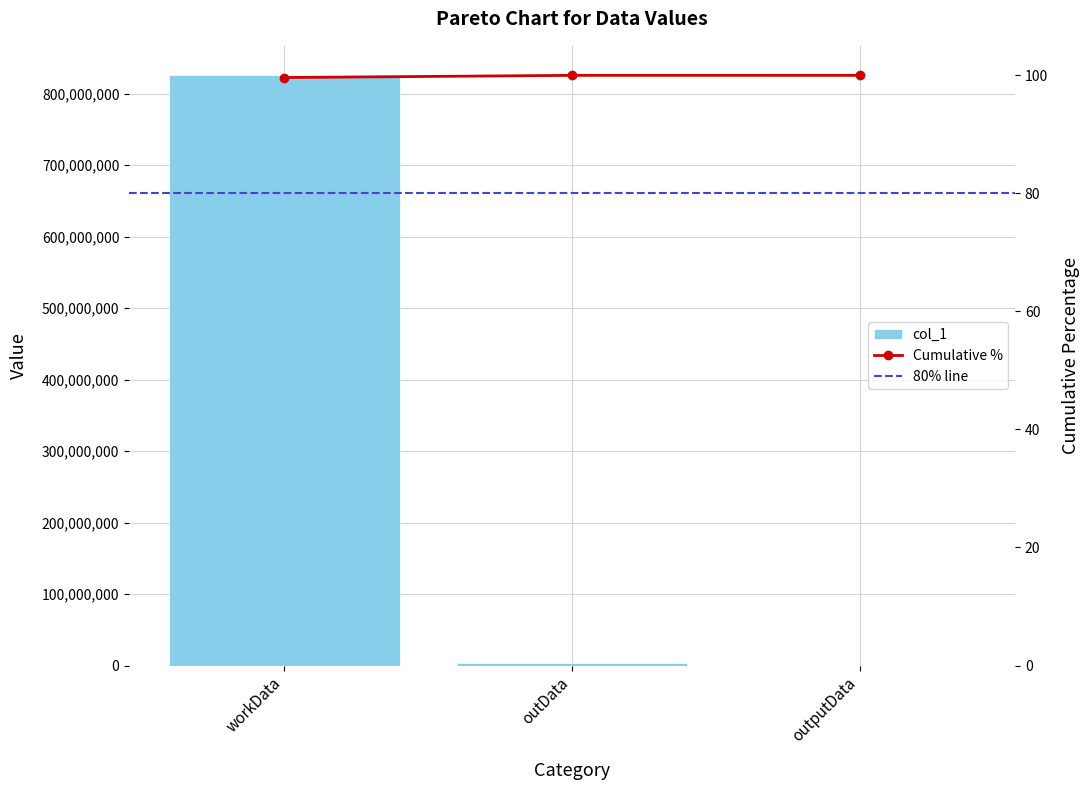

What is the change in value from workData to outData?

-822437896